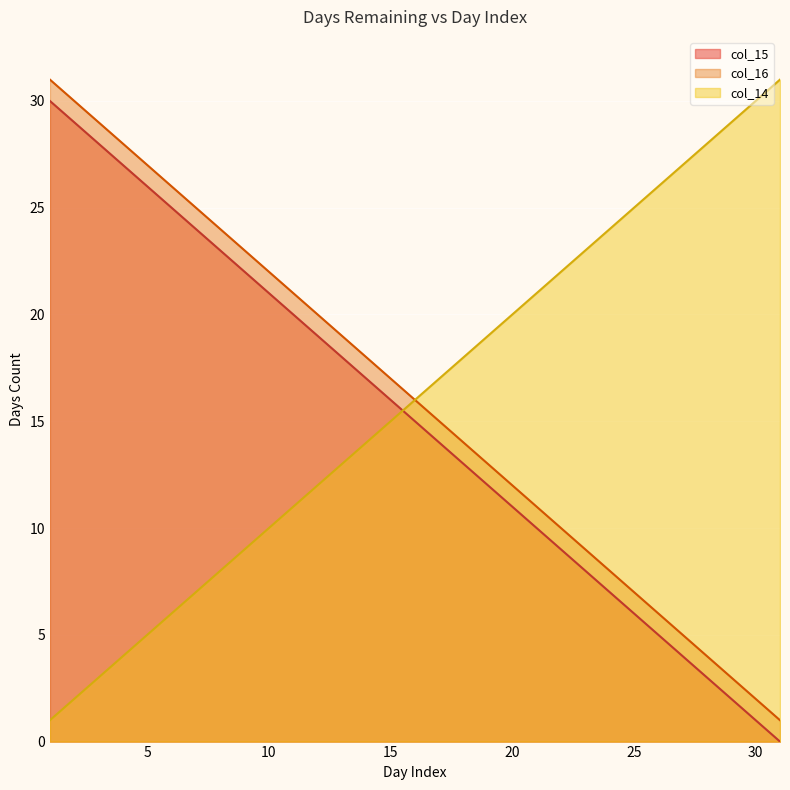

What is the sum of all col_15 values?

465